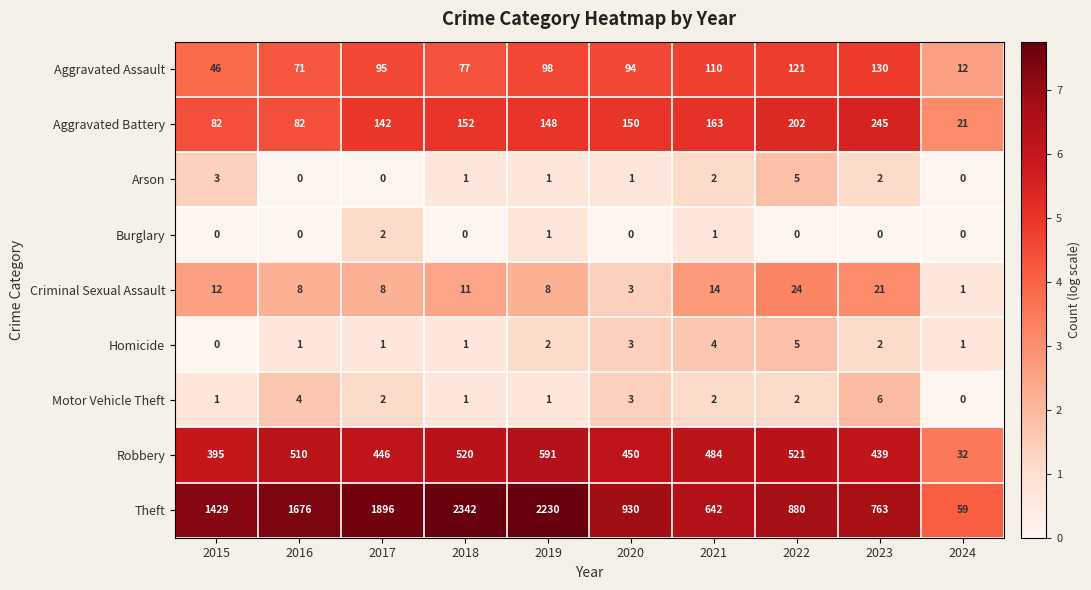

What is the total value across all series at 2019?

3080